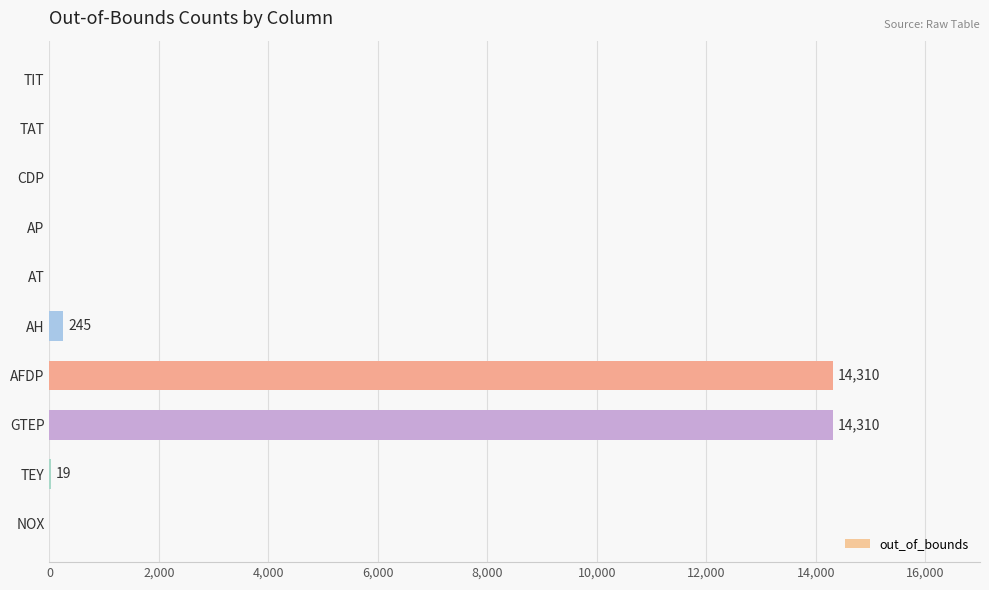

How many categories are shown in the chart?

10